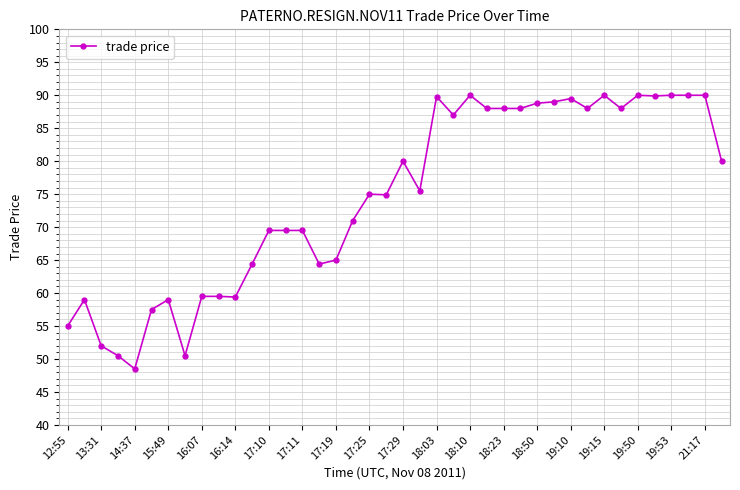

What is the difference between the second highest and minimum values?

41.5